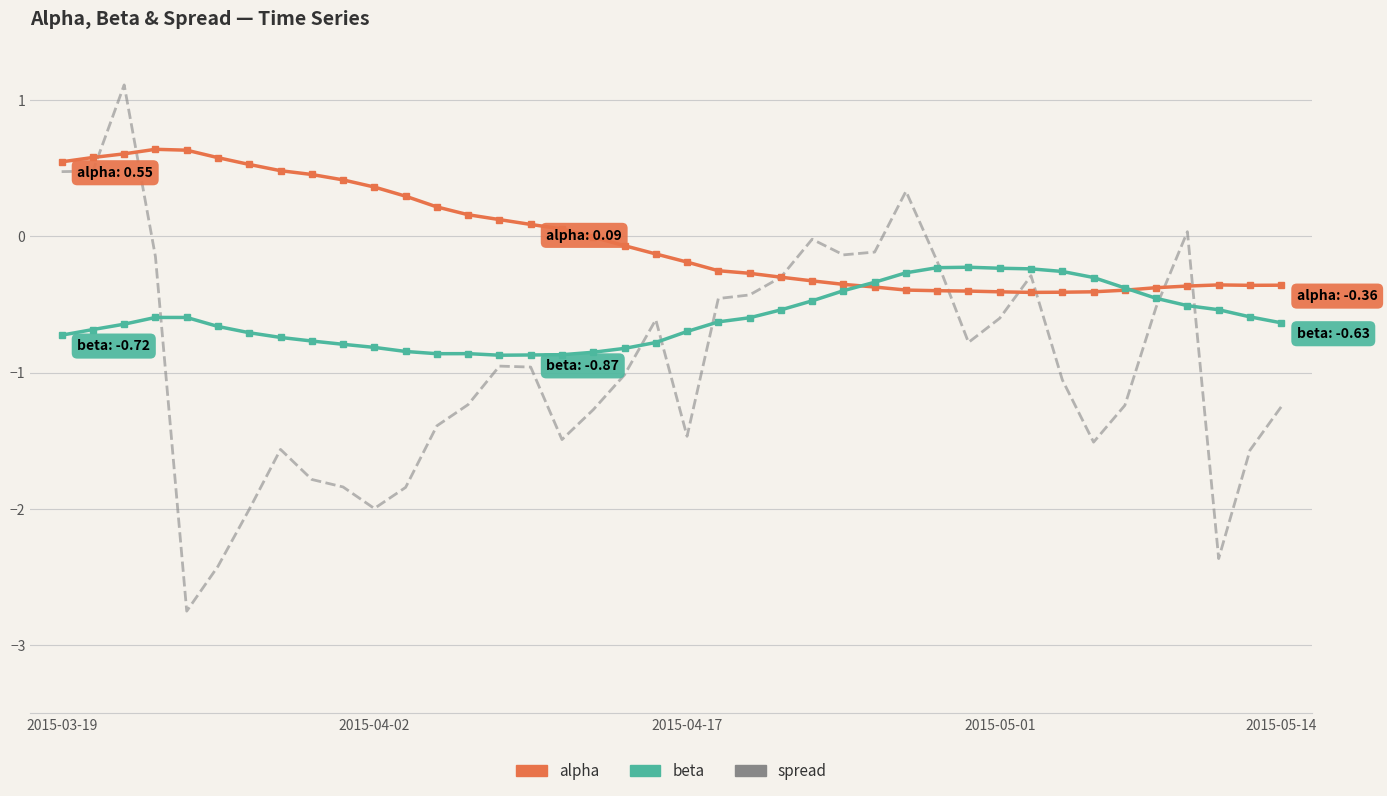

What is the maximum value for alpha?

0.6